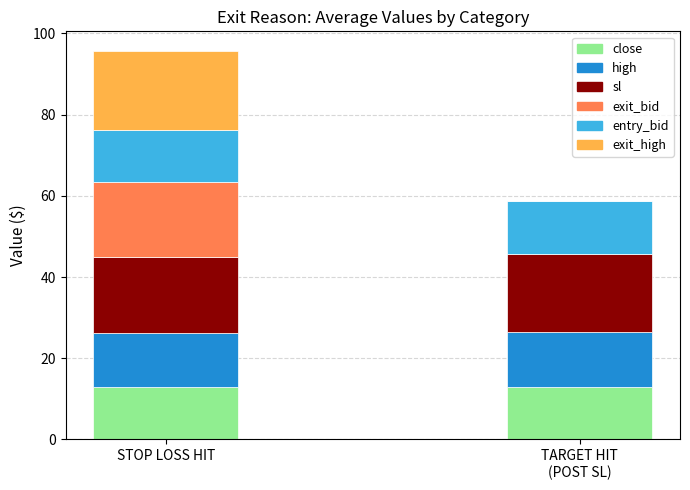

At exit_bid, list the series in order from largest to smallest.

STOP LOSS HIT, TARGET HIT (POST SL)